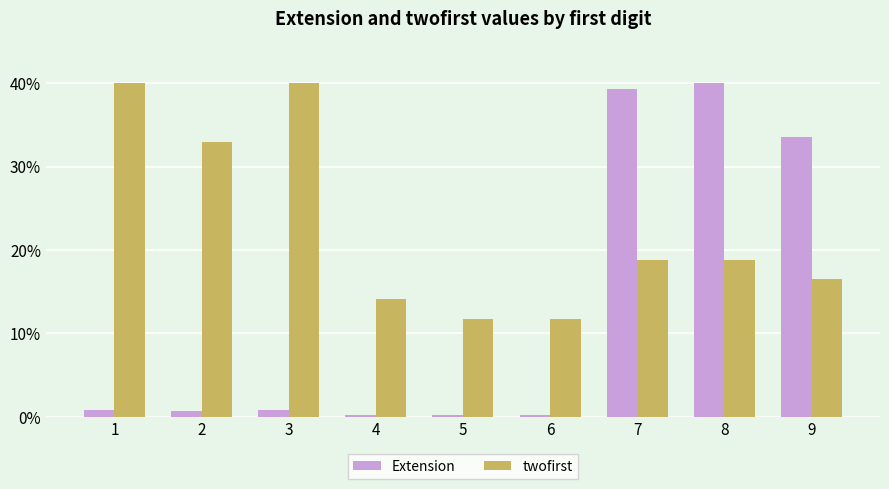

At 1, list the series in order from smallest to largest.

Extension, twofirst